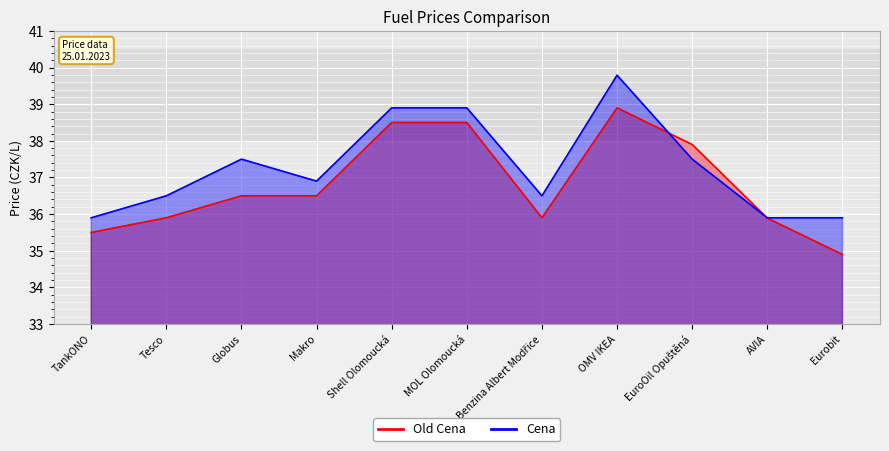

What is the label of the 2nd point from the right?

AVIA